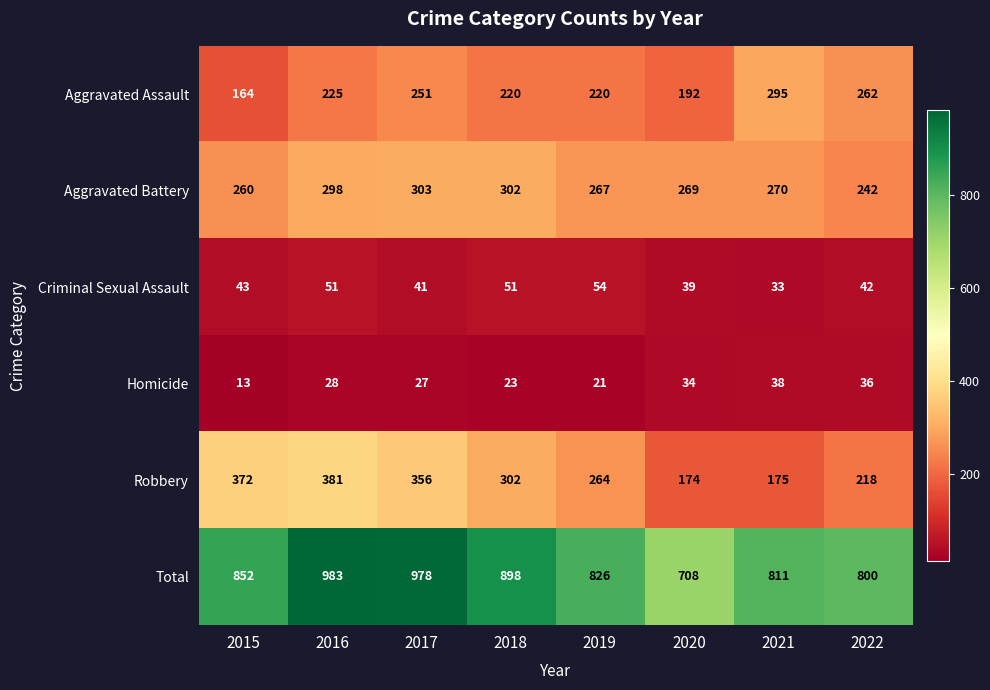

At 2022, list the series in order from largest to smallest.

Total, Aggravated Assault, Aggravated Battery, Robbery, Criminal Sexual Assault, Homicide